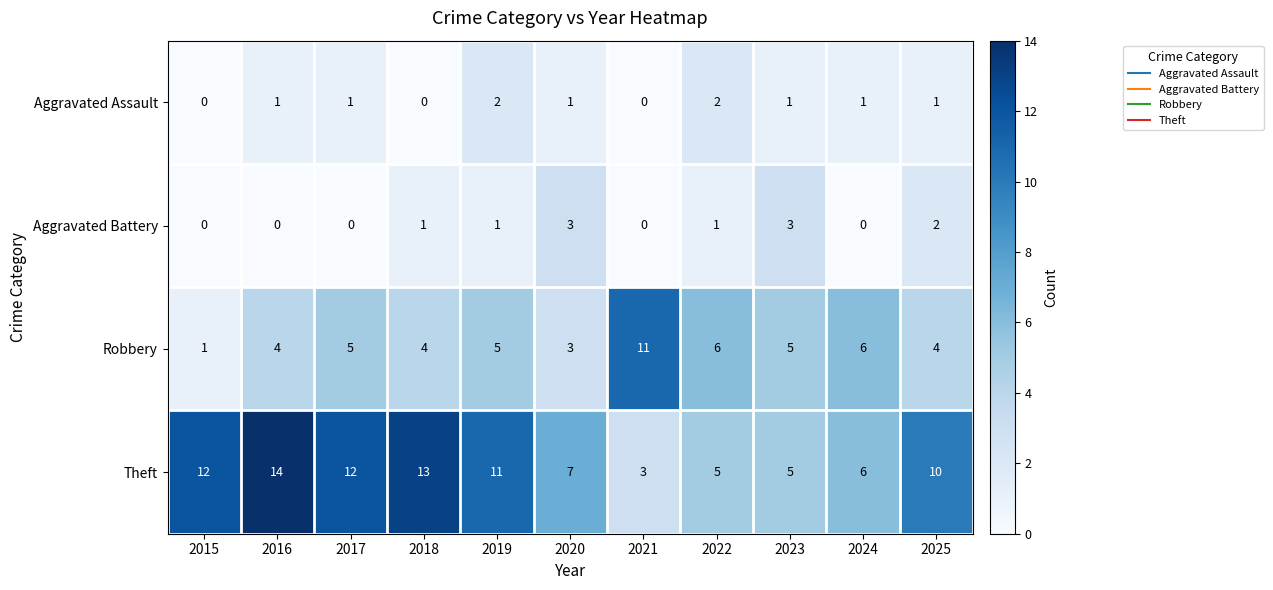

The Aggravated Battery series shows 3 at 2023. True or false?

True